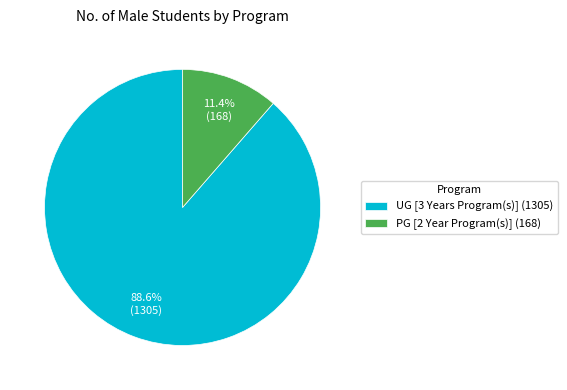

True or false: PG [2 Year Program(s)] accounts for 1% of the total.

False